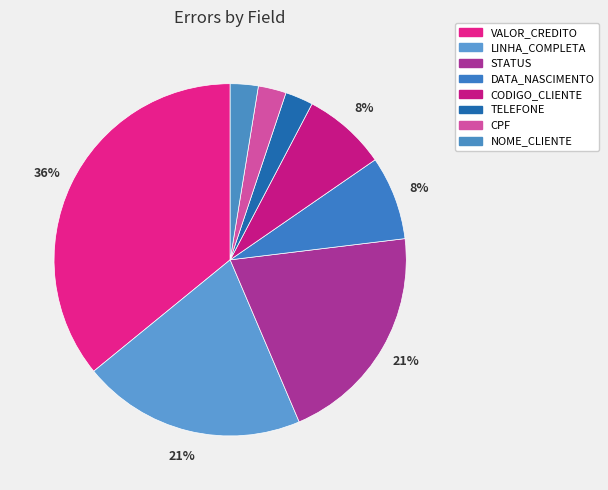

What is the largest slice in the pie chart?

VALOR_CREDITO